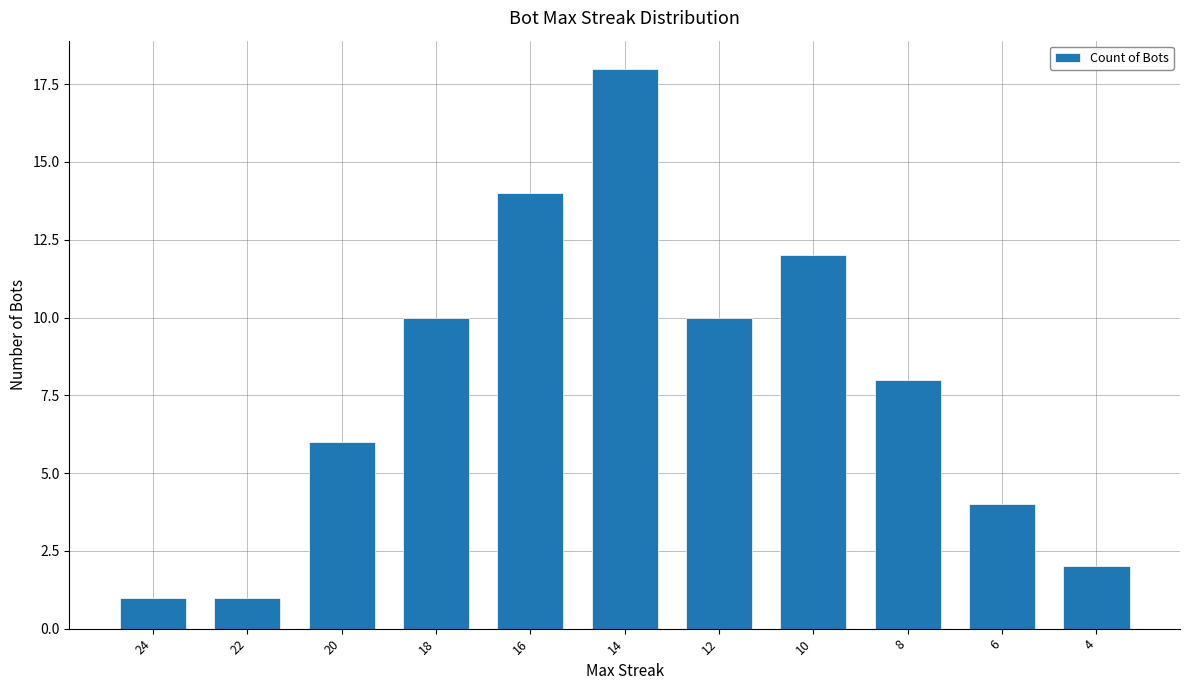

Is it true that the value at 14 is 18?

True